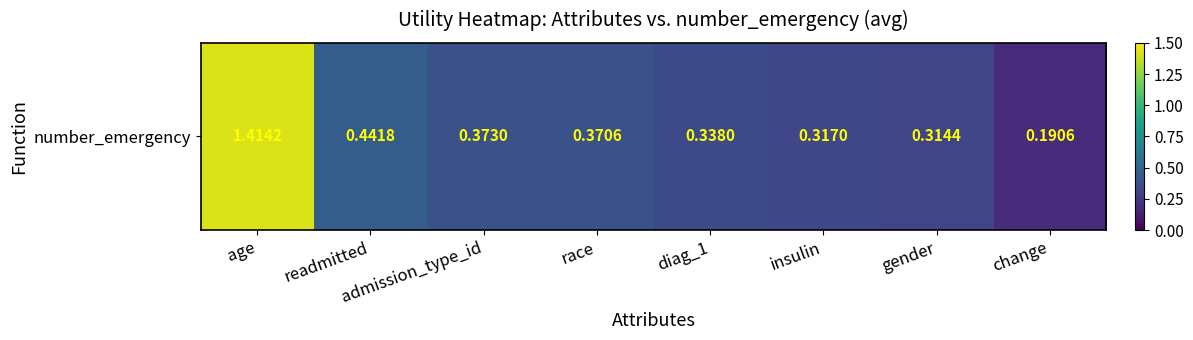

The value at age is 1.4. True or false?

True